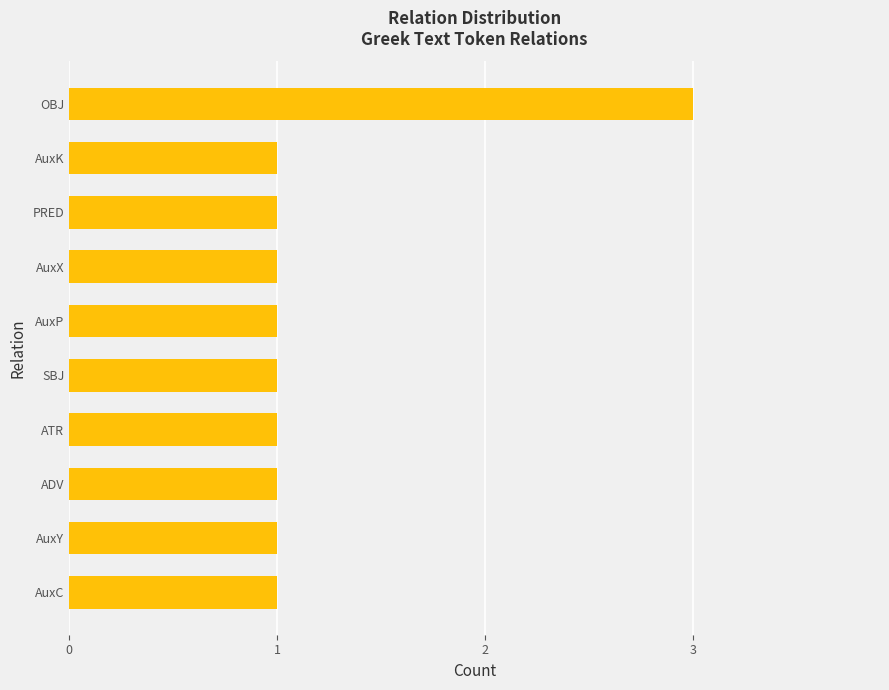

Approximately how many times larger is the value at AuxX compared to SBJ?

1.0